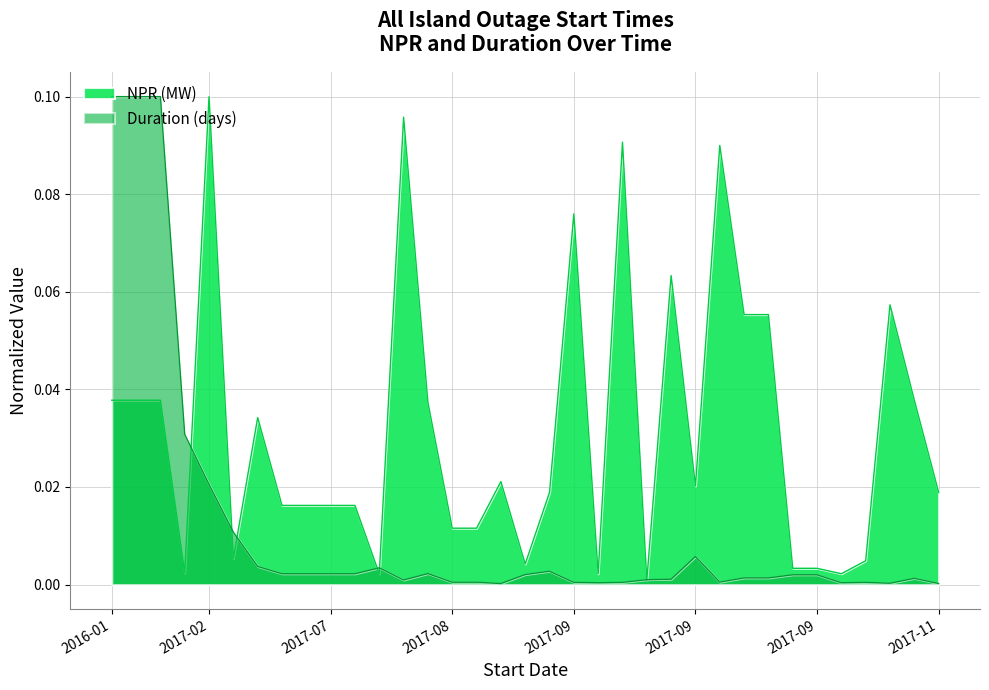

Is it true that the value at 2017-08-14 is 0.0?

False